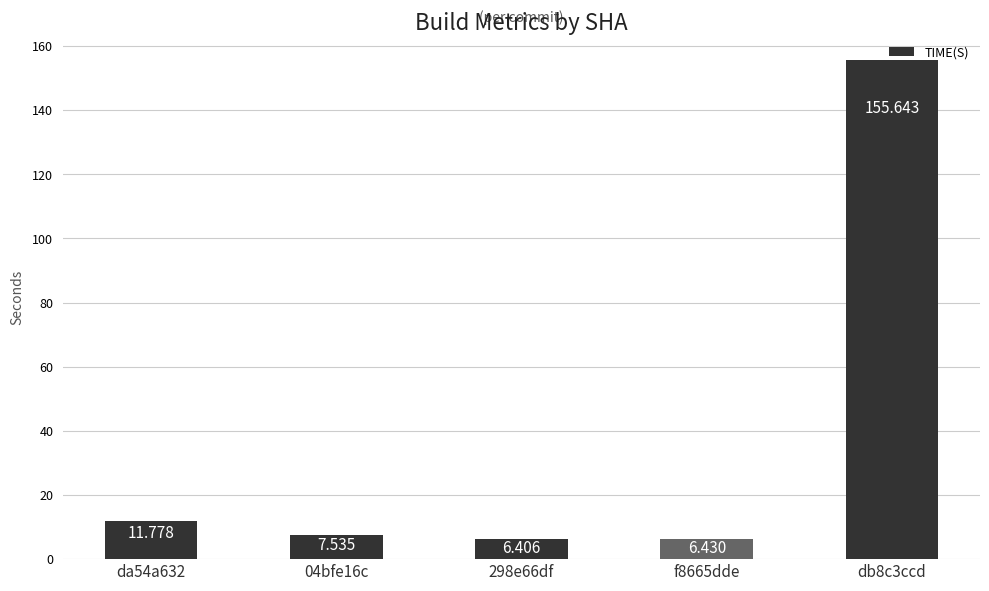

What is the difference between the second highest and minimum values?

5.4